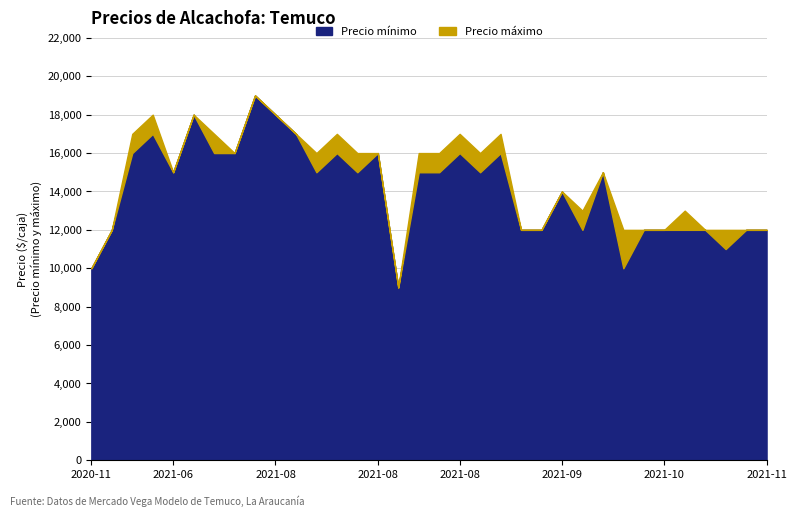

Is it true that Precio maximo equals 12430 at 2021-08-19?

False